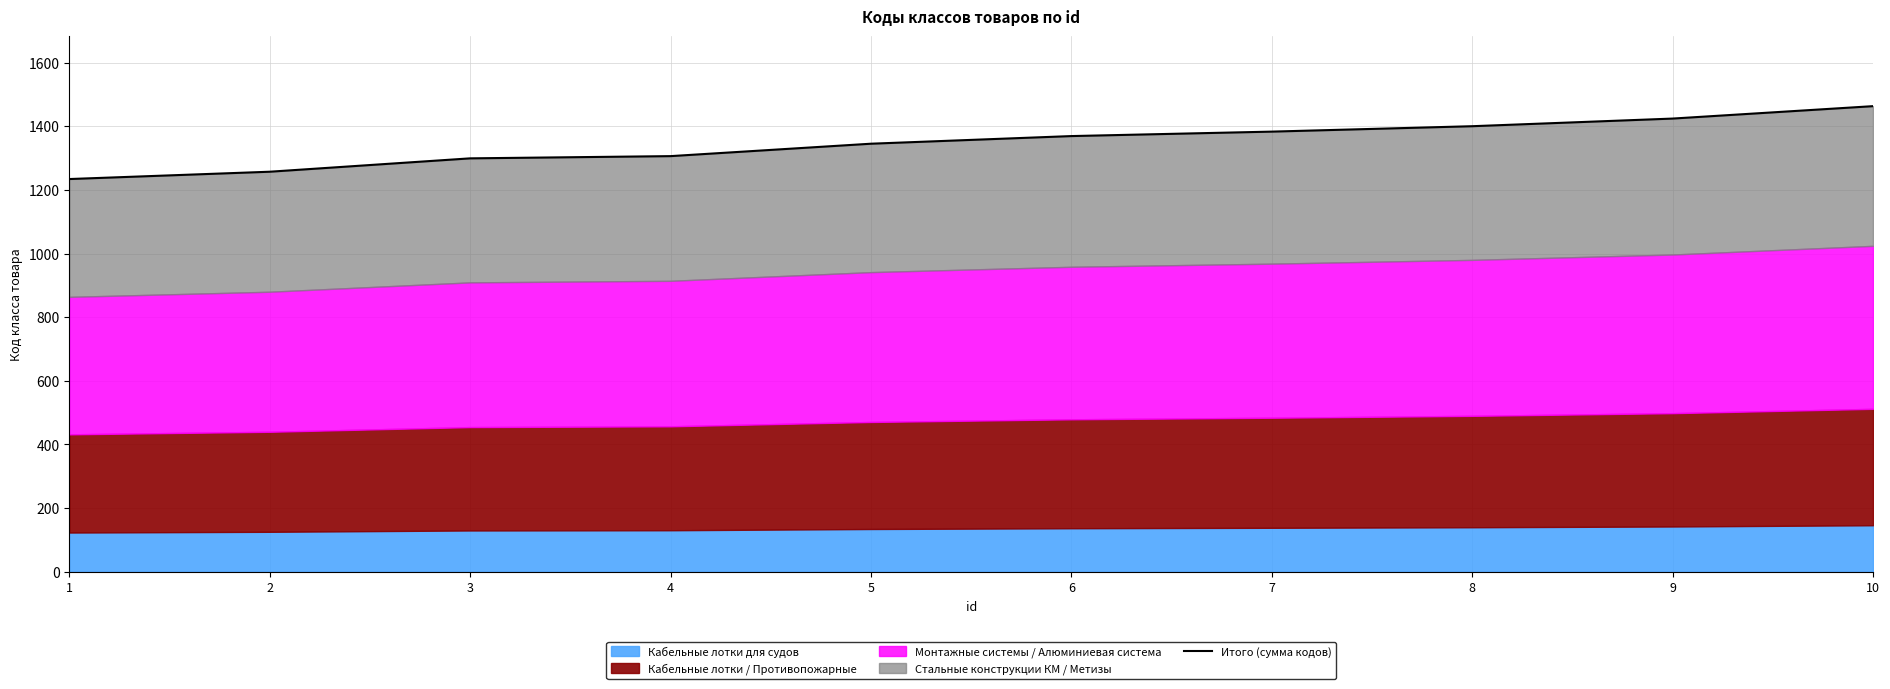

The chart shows a value of 441 at 4. True or false?

False